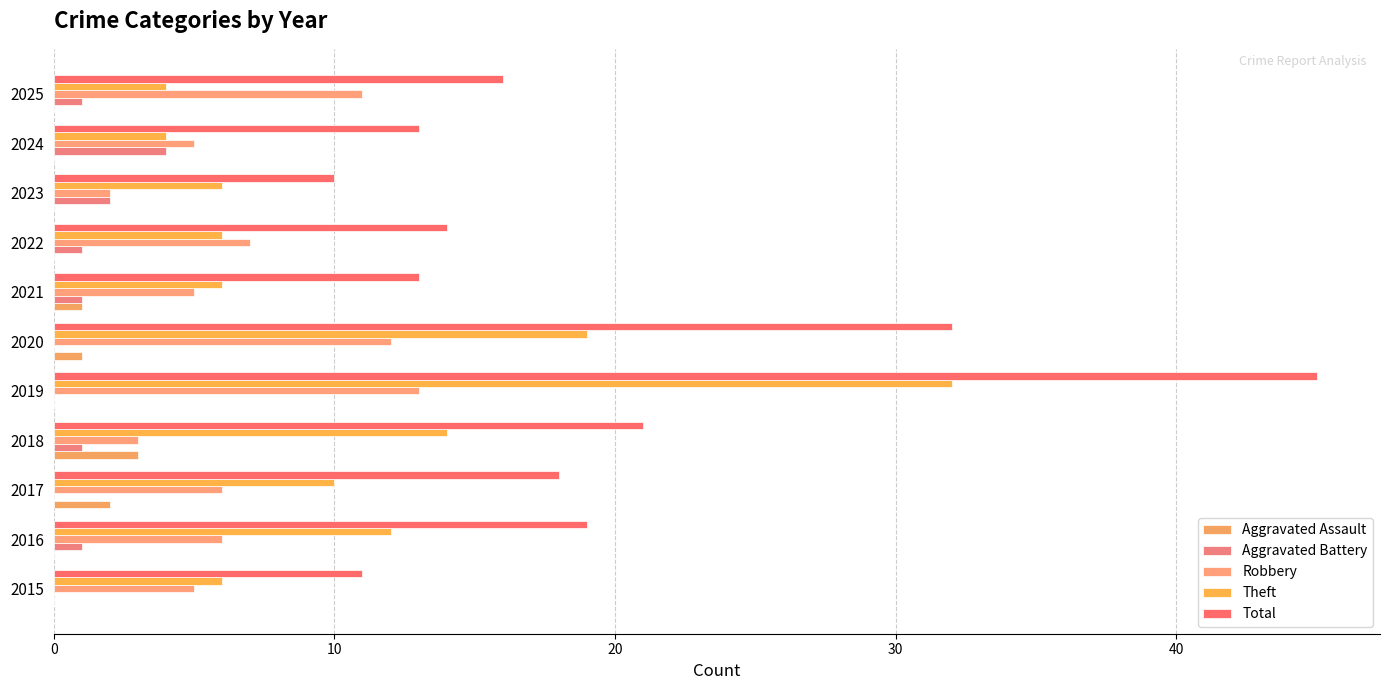

What is the sum of all Total values?

212